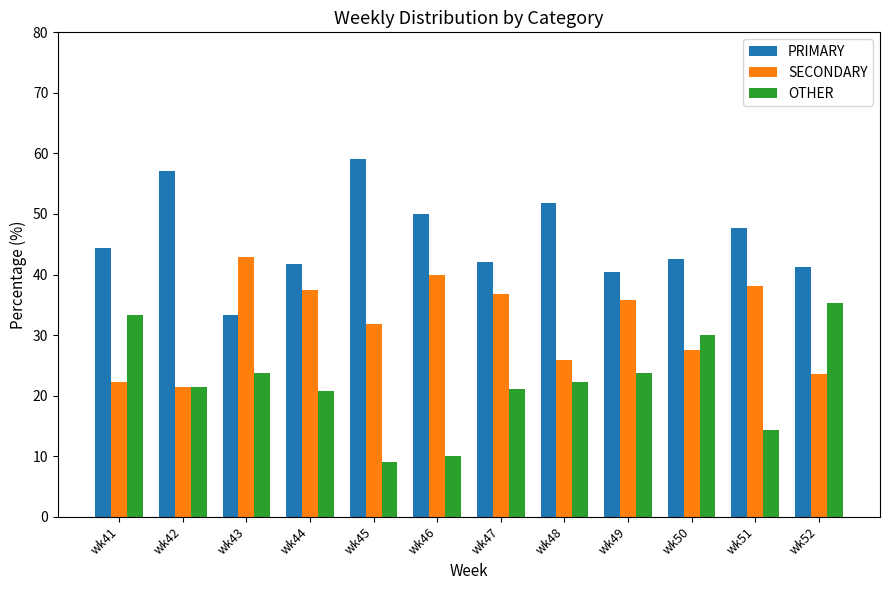

The value of PRIMARY at wk49 is 28.1. True or false?

False